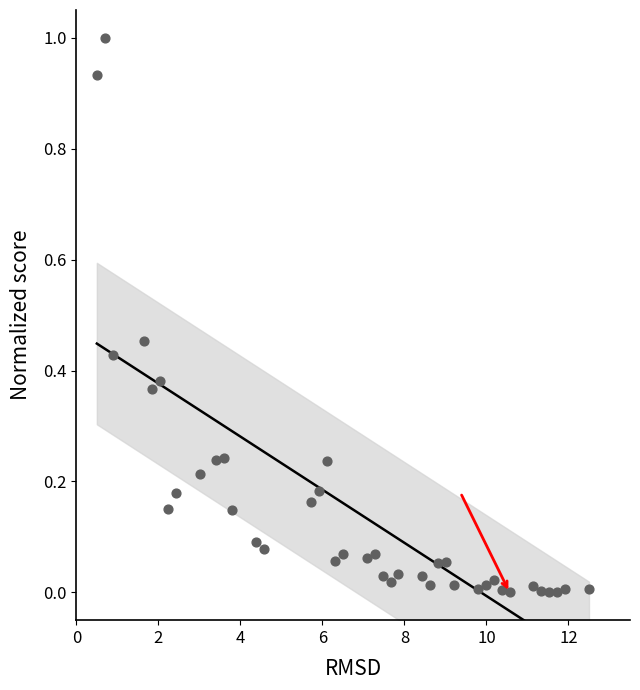

What is the range of Y values (max minus min)?

1.0